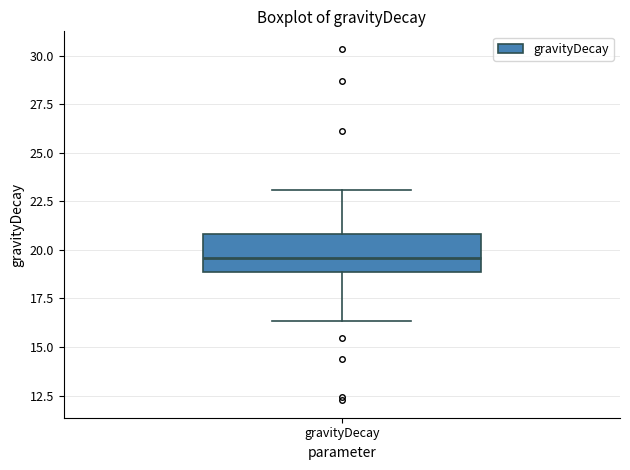

Read this box plot against the y-axis: the position of the median line, the range covered by the box, and the ends of both whiskers. The values are not printed on the chart, so give them approximately, as read against the axis.

median 19.5, box 19.0 to 21.0, whiskers 16.5 to 23.0